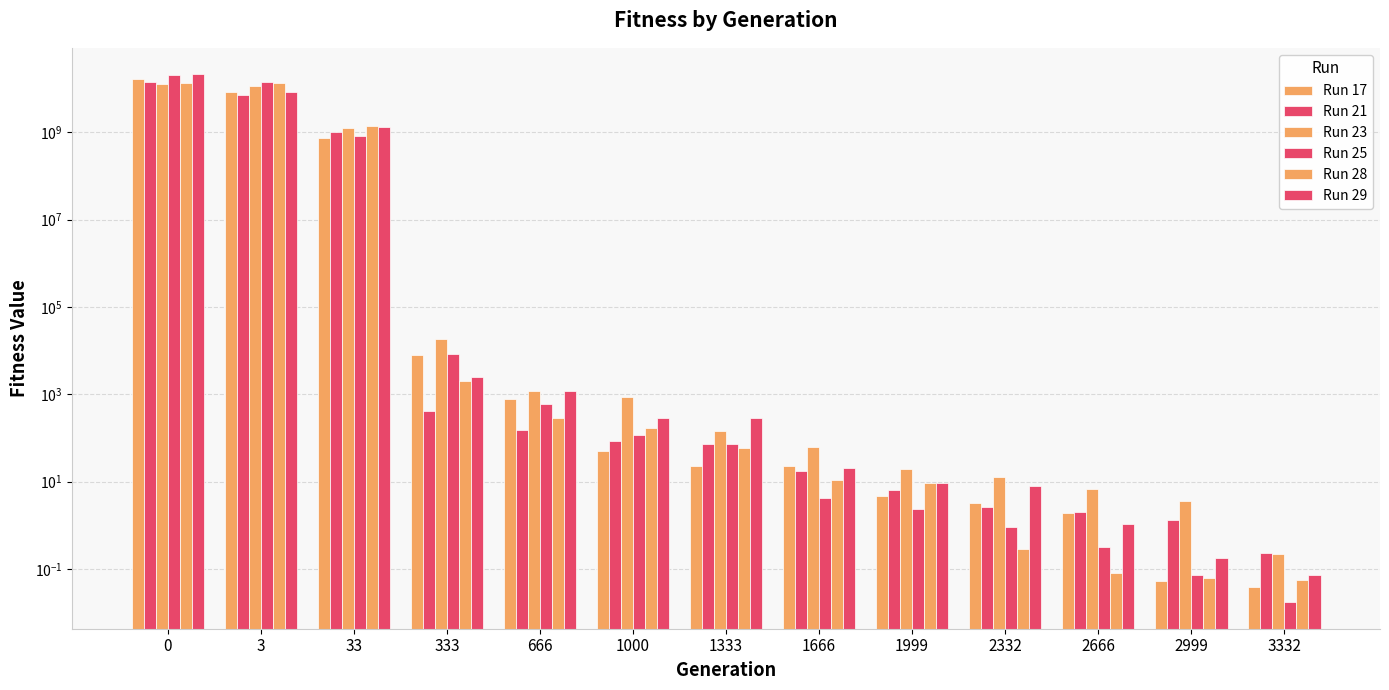

What is the difference between the maximum and minimum values in the Run 21 series?

14076348310.4